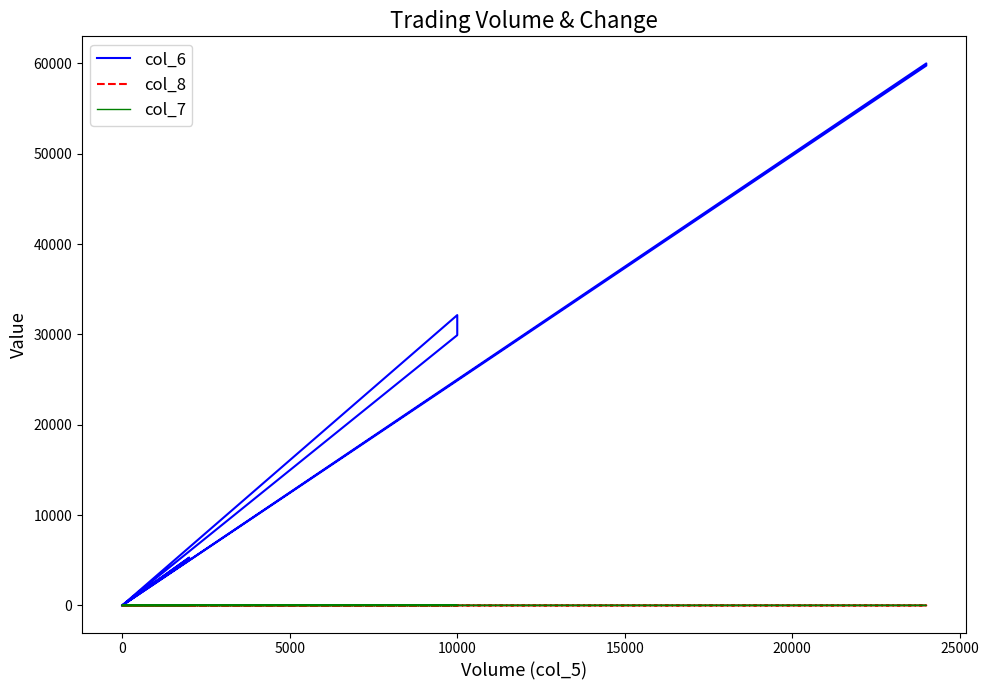

Reading left to right, transcribe all the data shown in this chart.

col_6: 0.0	32140.0	29920.0	0.0	0.0	0.0	5280.0	5300.0	0.0	0.0	0.0	0.0	0.0	0.0	0.0	59760.0	60000.0	0.0	0.0
col_8: 0.0	3.0	2.0	0.0	0.0	0.0	1.0	1.0	0.0	0.0	0.0	0.0	0.0	0.0	0.0	1.0	1.0	0.0	0.0
col_7: 0.0	0.0	-0.2	0.0	0.0	0.0	0.0	0.0	0.0	0.0	0.0	0.0	0.0	0.0	0.0	0.0	0.0	0.0	0.0